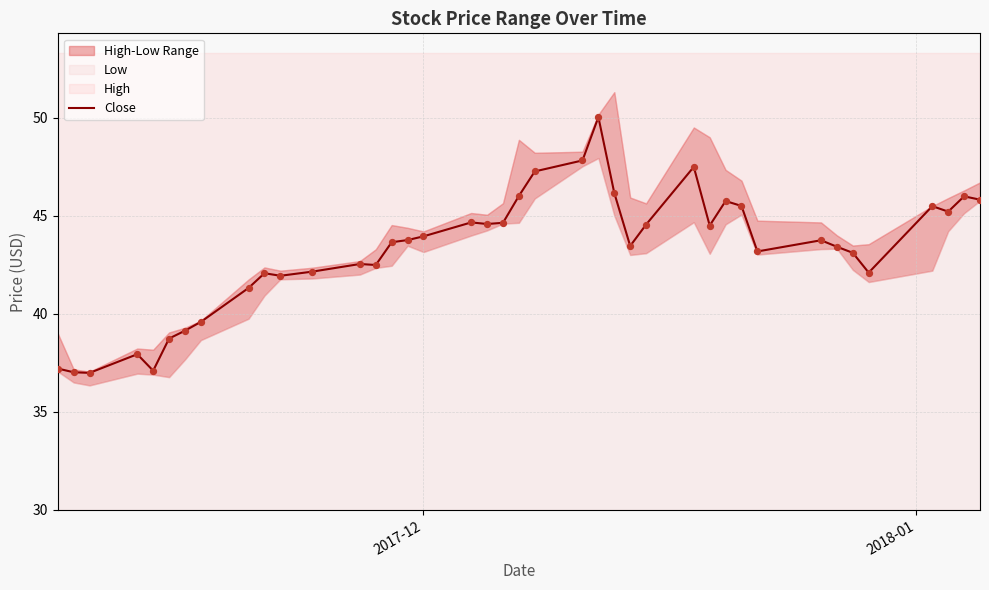

What is the highest value of the Close series?

50.0